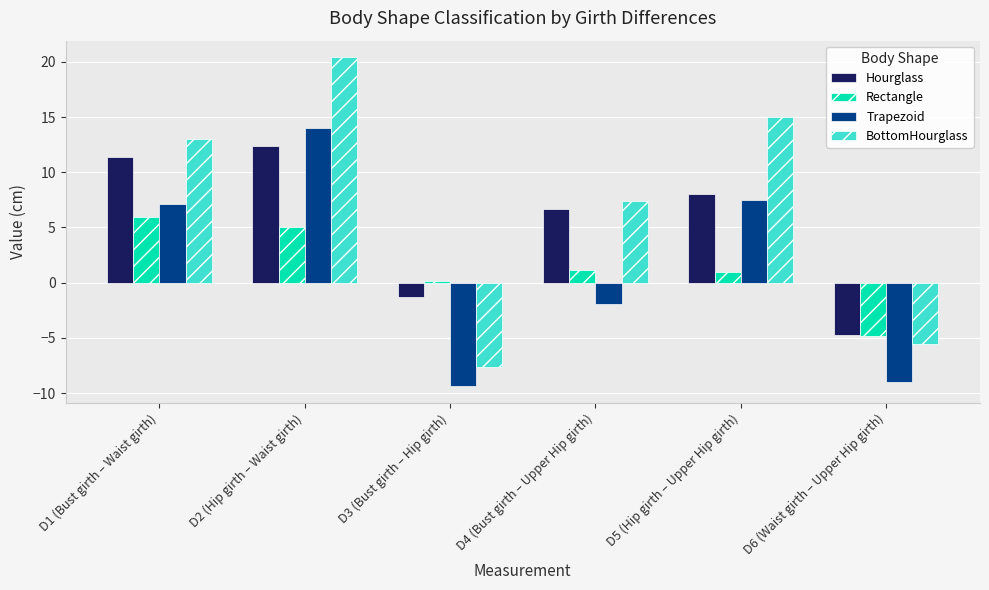

How many bars are there in total?

24